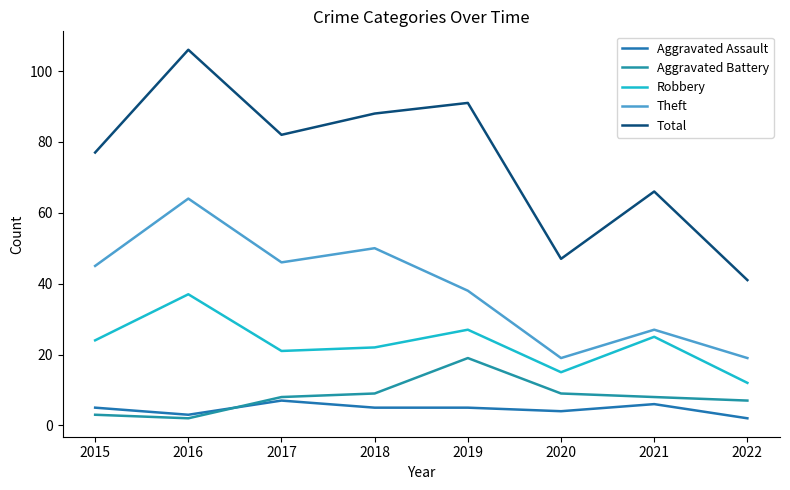

What is the minimum value for Robbery?

12